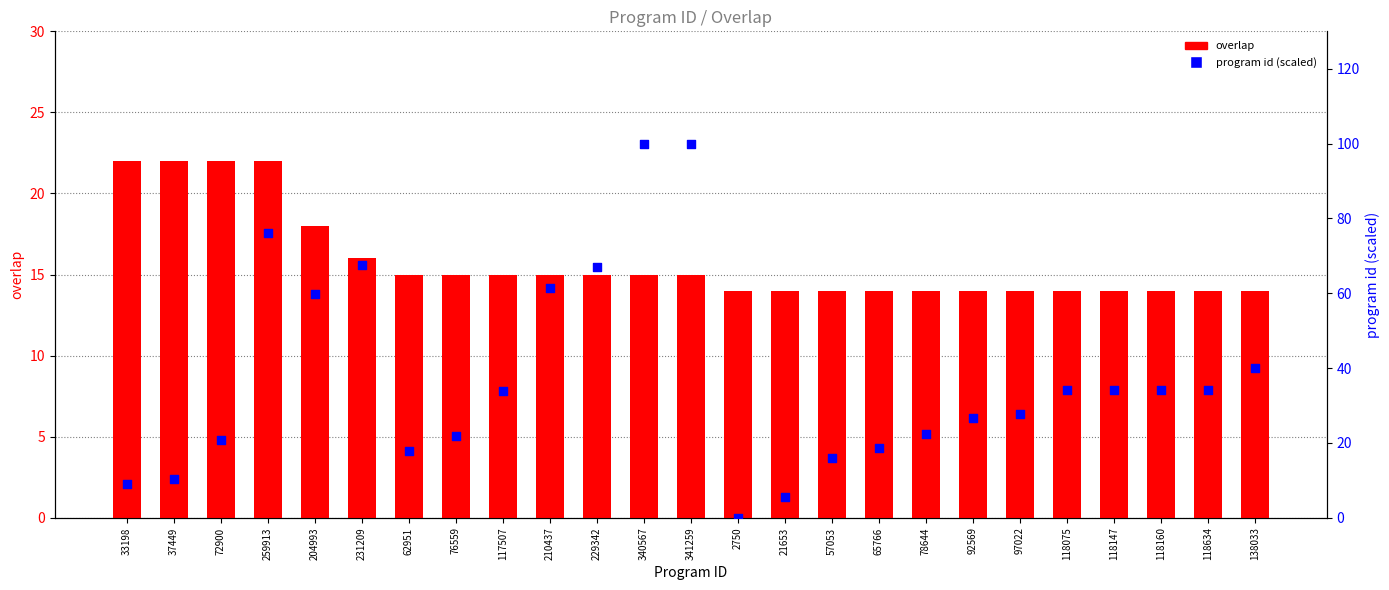

What are all the series names shown in the legend?

overlap, program id (scaled)